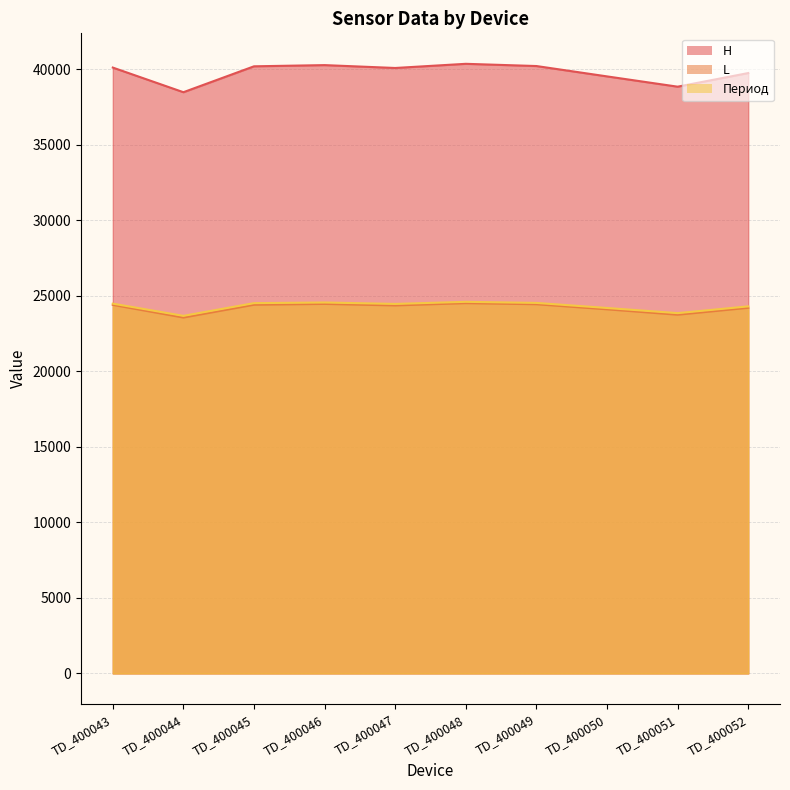

At TD_400046, list the series in order from largest to smallest.

H, Период, L